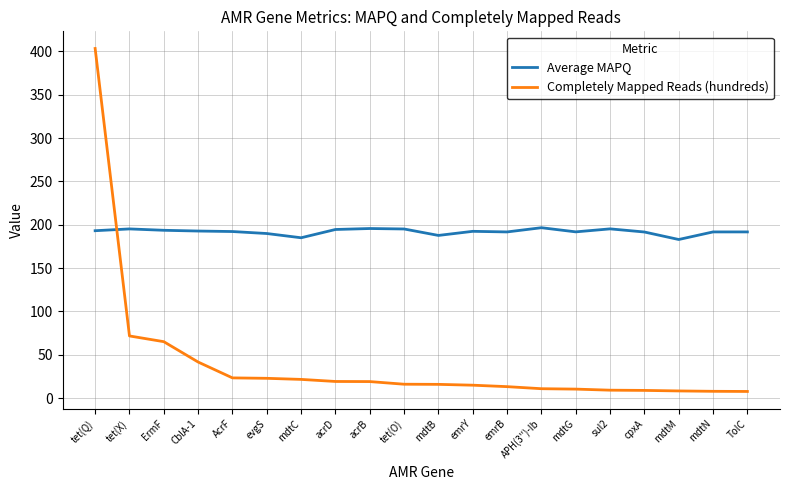

Between acrB and sul2, which series saw the biggest shift?

Completely Mapped Reads (hundreds)